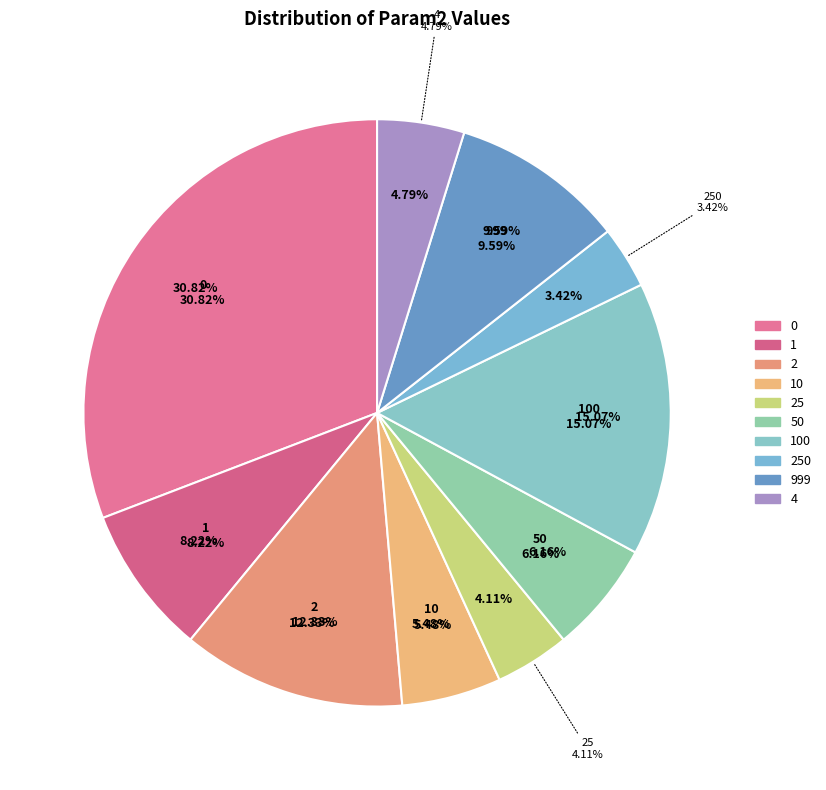

Do 0 and 4 together represent more than half of the pie?

No